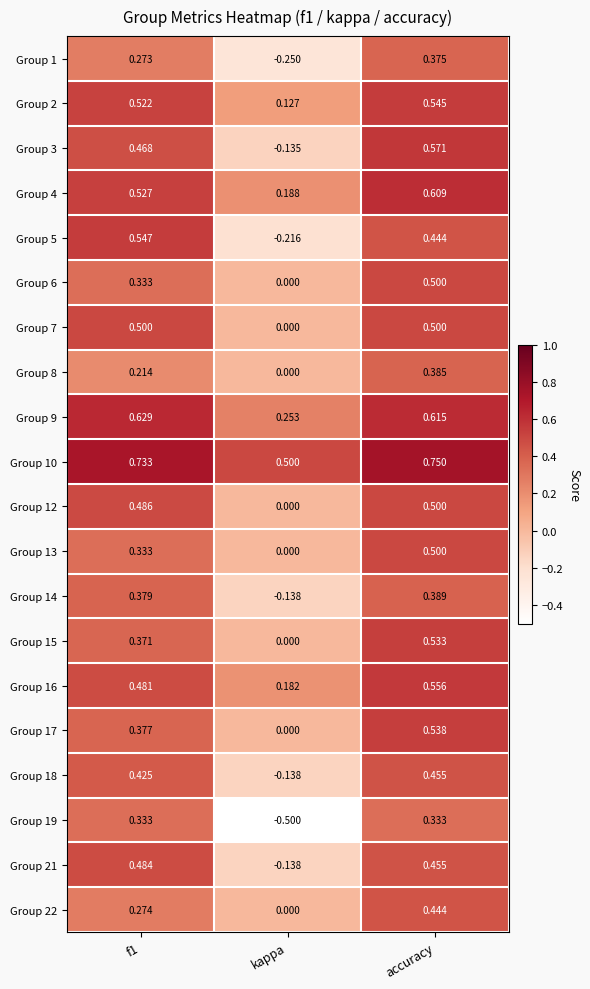

Which category has the lowest value across all series?

kappa